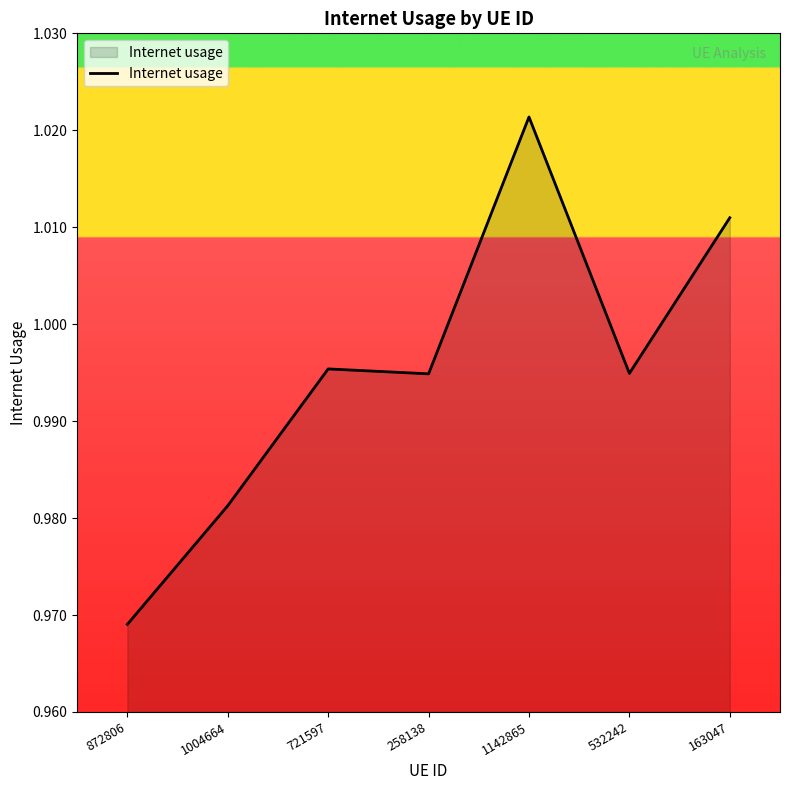

The chart shows a value of 0.4 at 1004664. True or false?

False